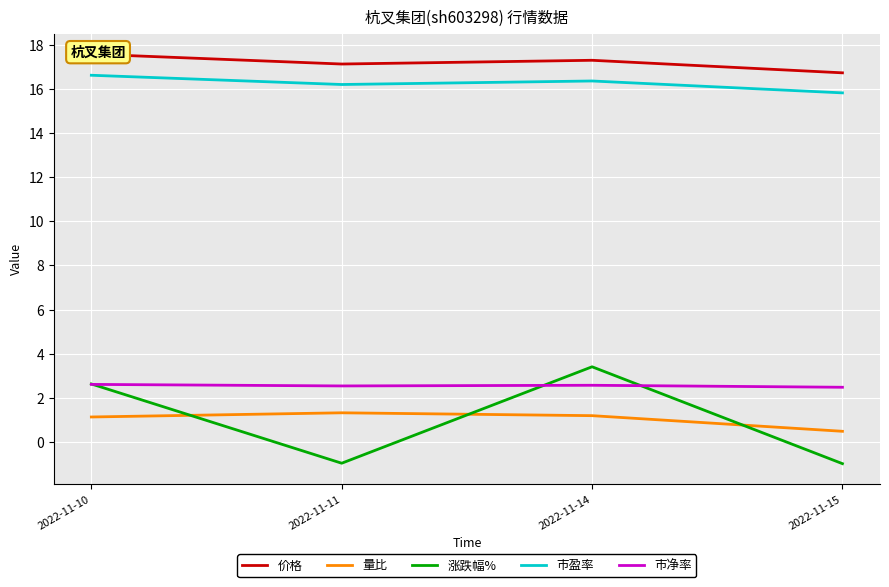

What are all the series names shown in the legend?

价格, 量比, 涨跌幅%, 市盈率, 市净率